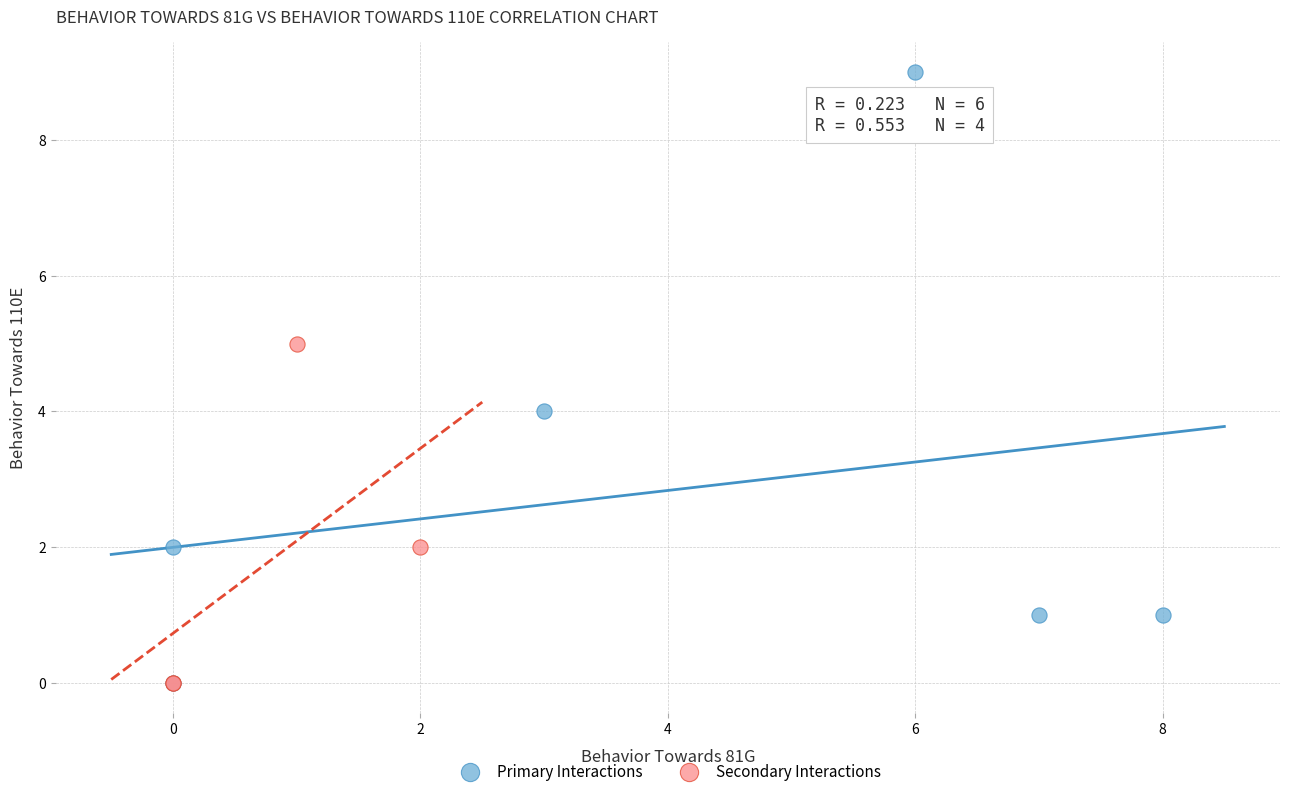

Which series has the widest spread of Y values?

Primary Interactions